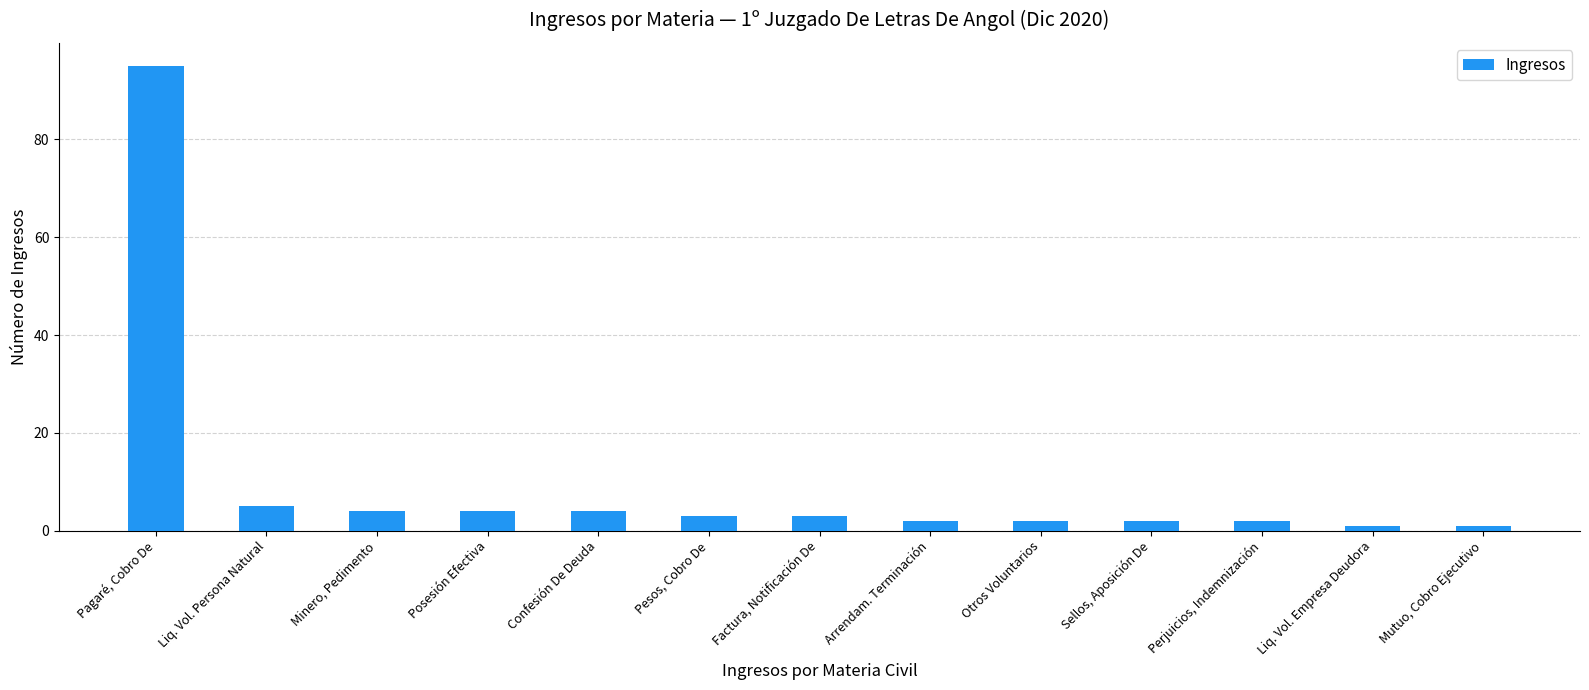

What is the change in value from Liq. Vol. Persona Natural to Otros Voluntarios?

-3